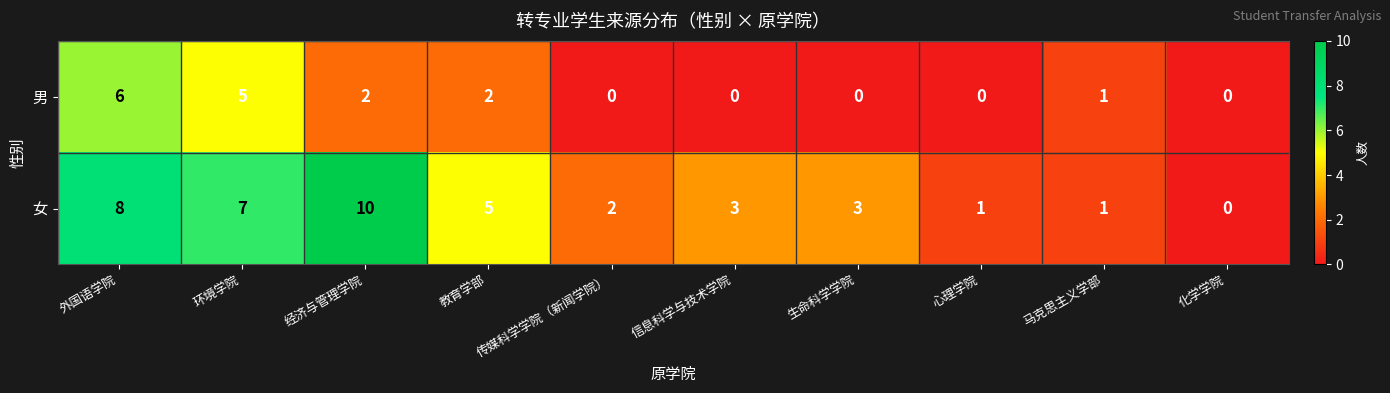

Where does the 男 series first go above 1?

外国语学院